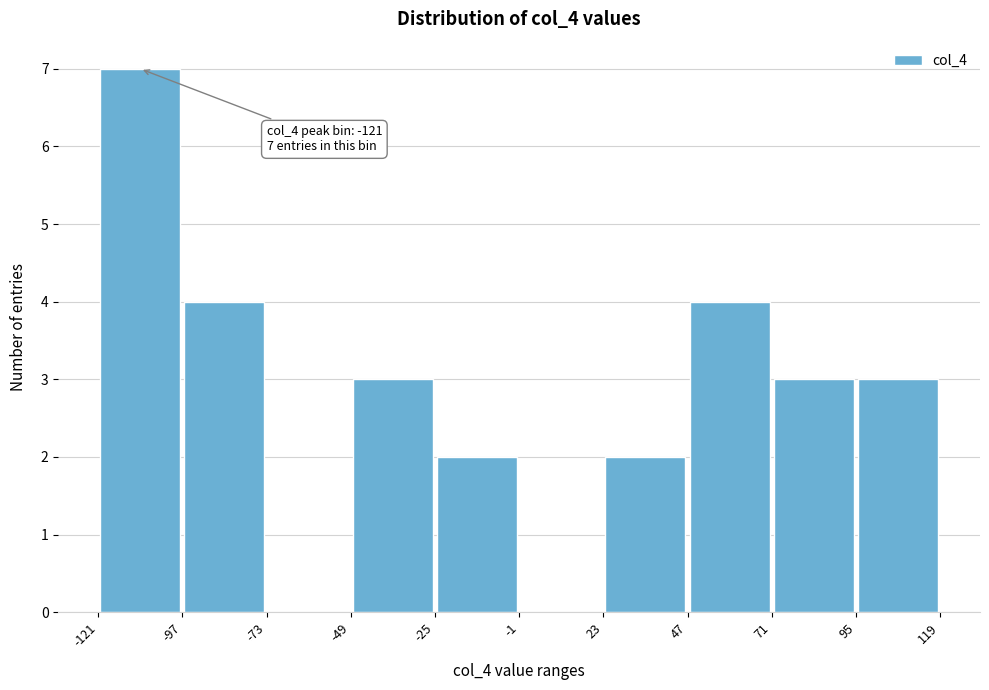

Over which range of the x-axis is the bar tallest?

-121 to -97